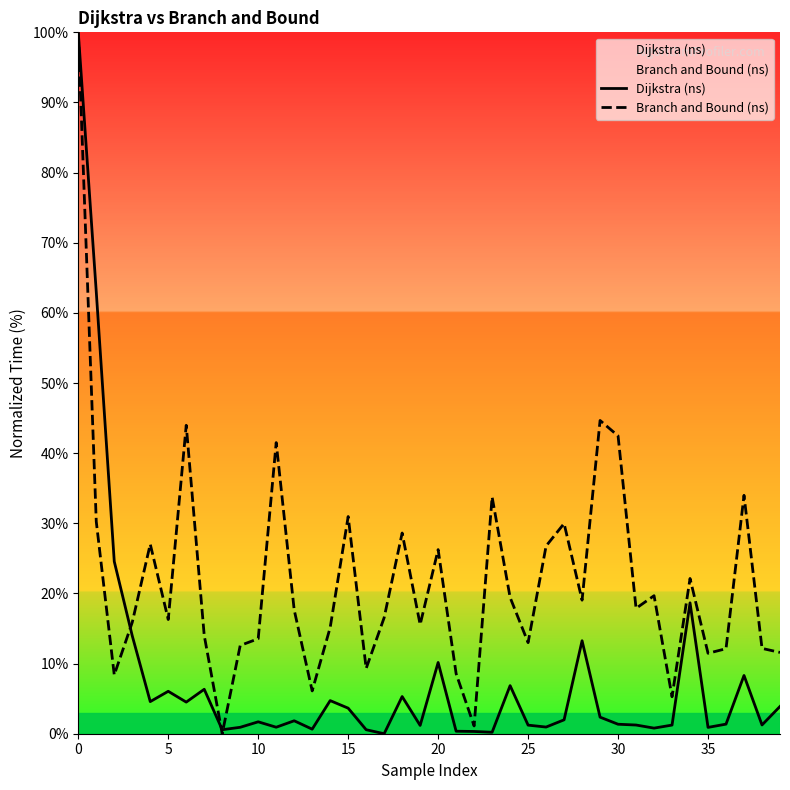

Rank the series by their average value, from lowest to highest.

Dijkstra (ns), Branch and Bound (ns)